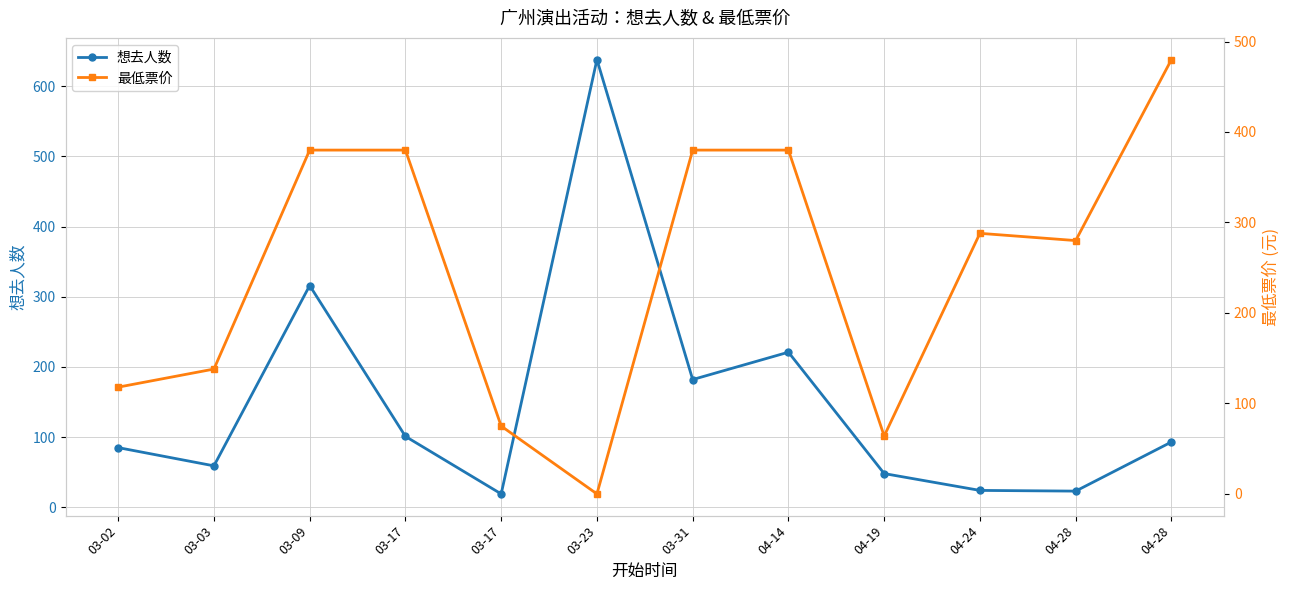

Which has a higher value, 03-09 or 04-24?

03-09